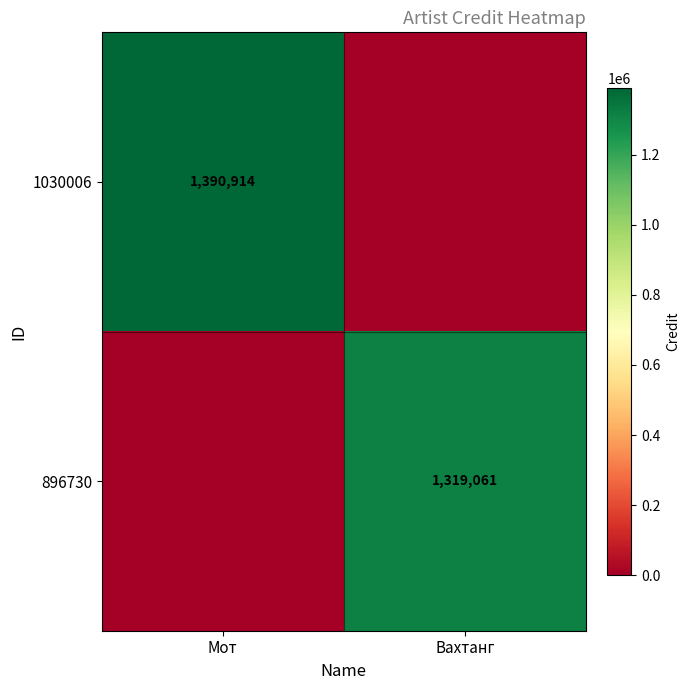

Is it true that 896730 equals 1319061 at Вахтанг?

True